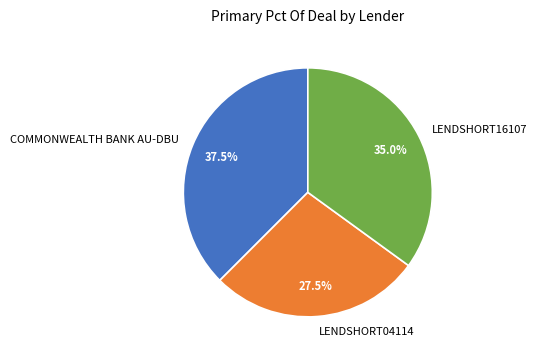

Does any single category account for the majority?

No